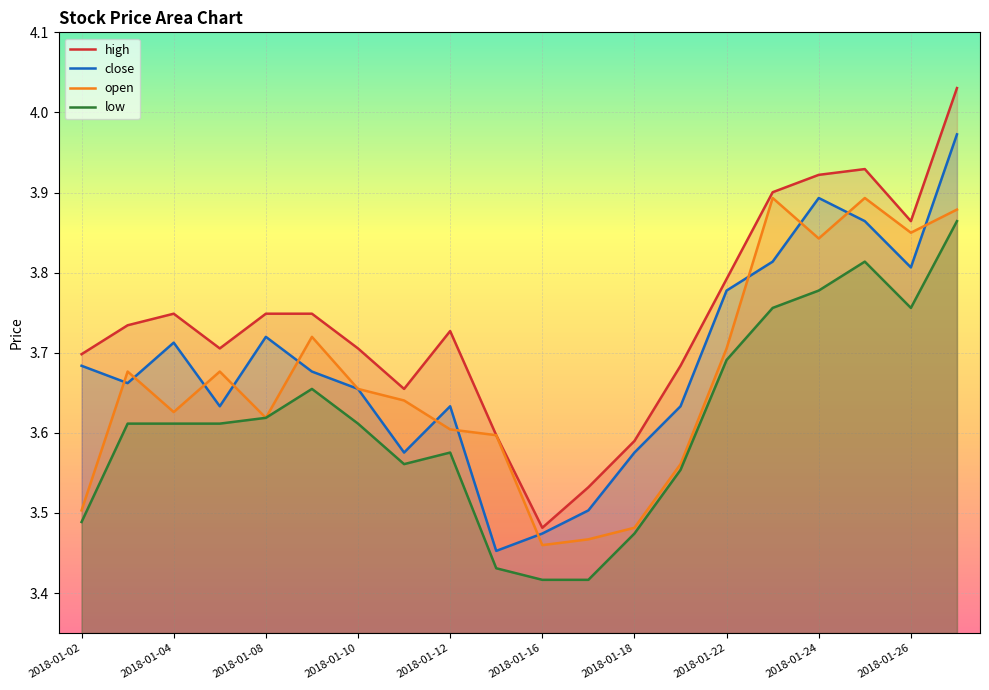

Is it true that low equals 2.3 at 2018-01-08?

False